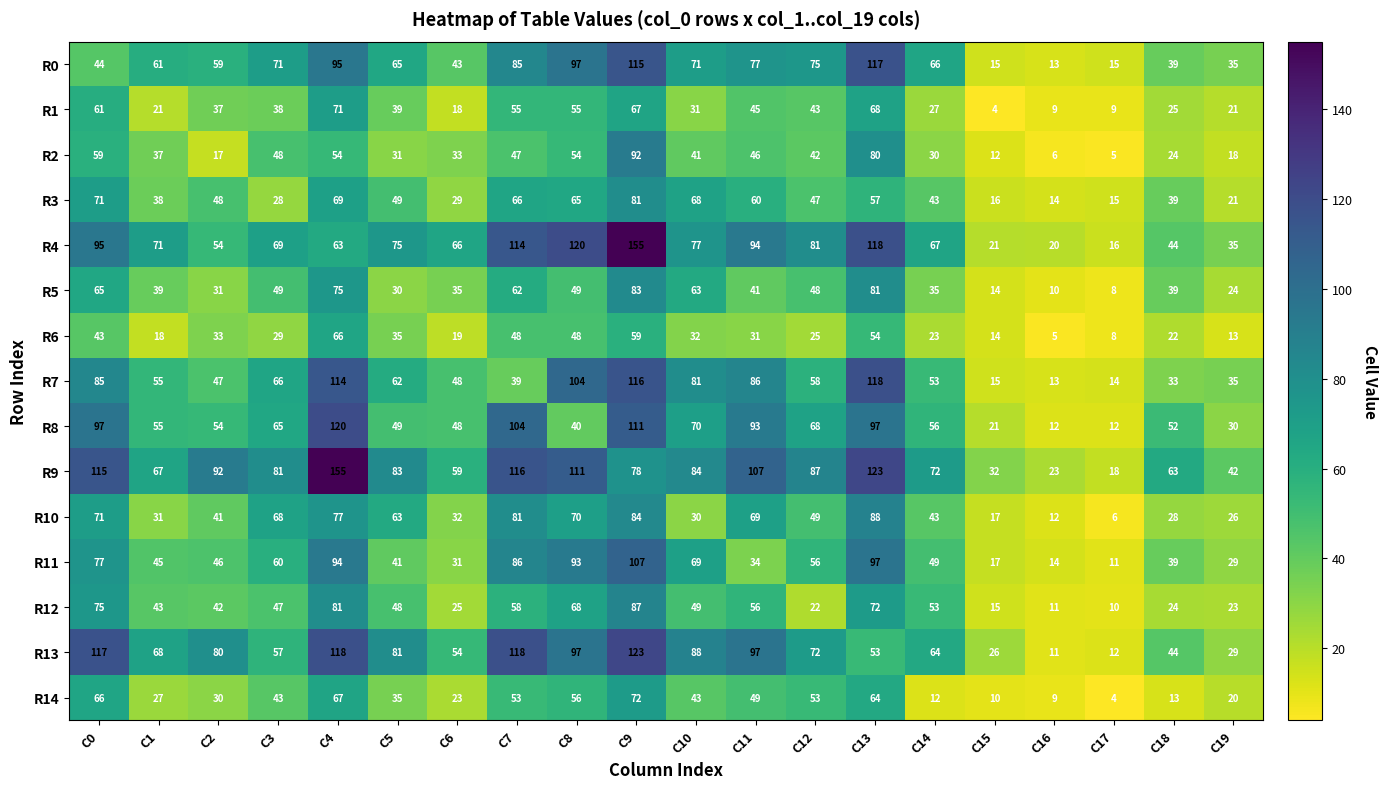

What is the spread (max minus min) of values at C8?

80